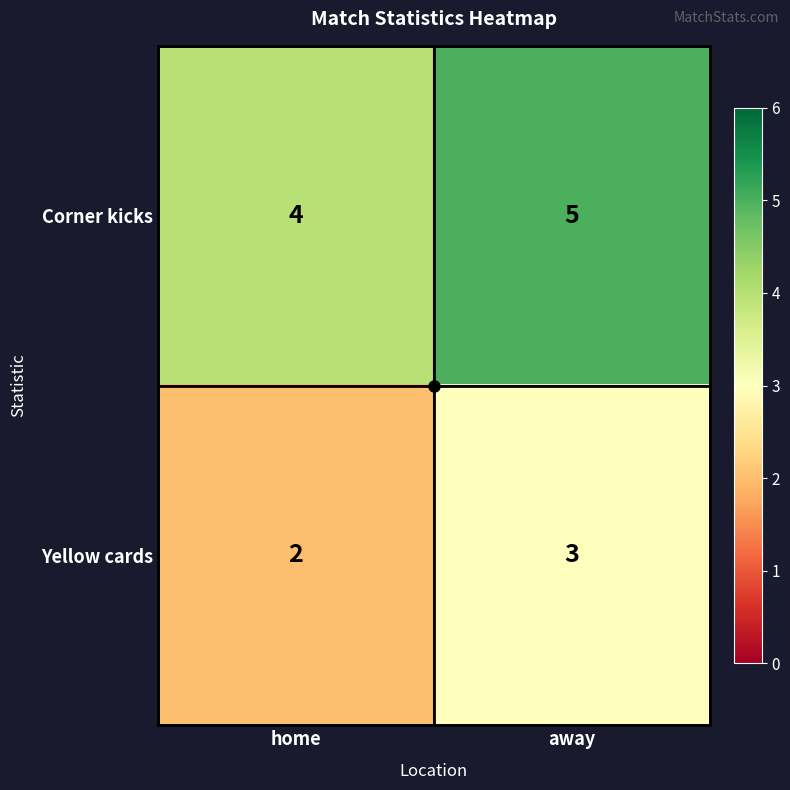

What is the sum of the Corner kicks values at away and home?

9